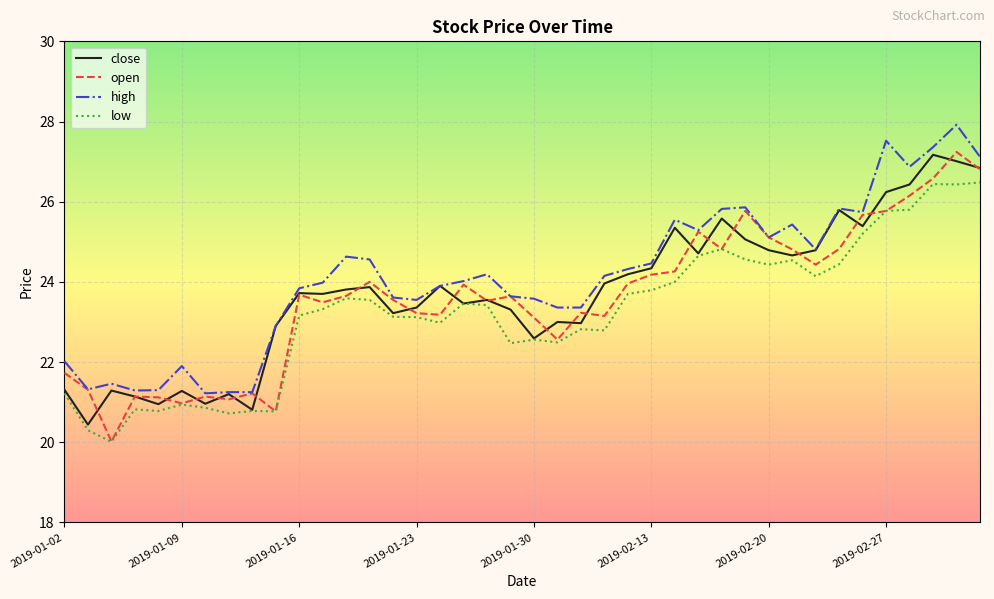

How many lines are shown in the chart?

4